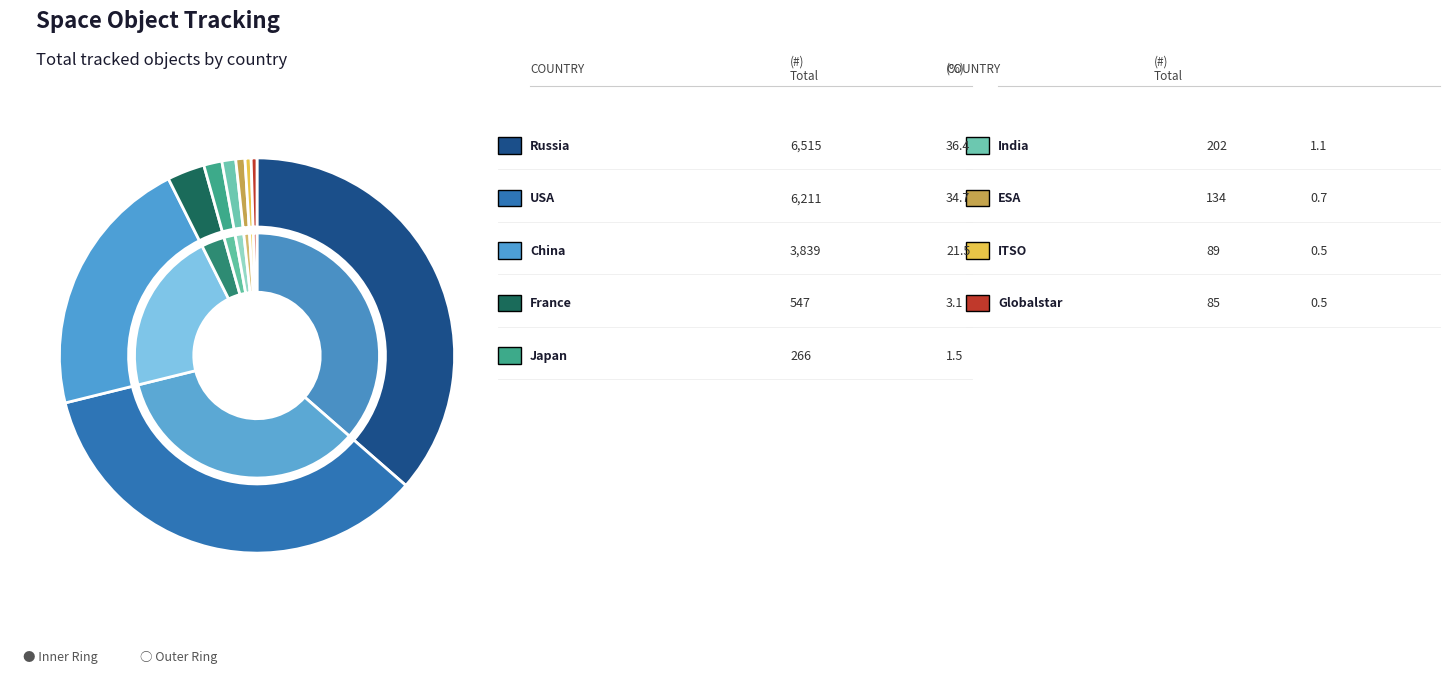

What is the change in value from ITSO to Globalstar?

-4